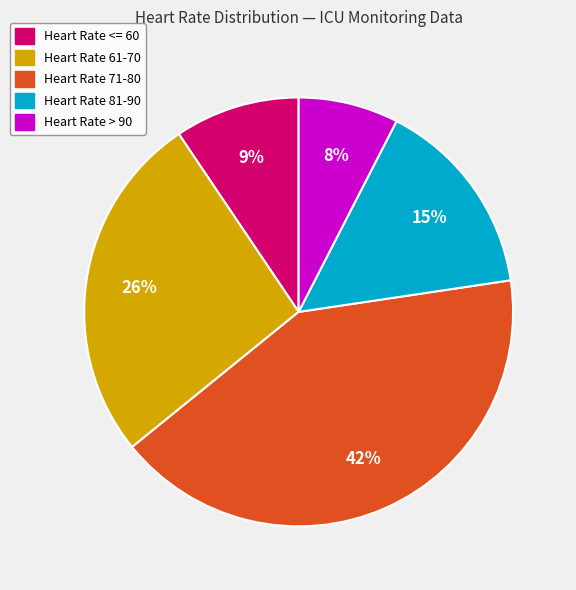

To the nearest percent, what portion does Heart Rate > 90 represent?

8%